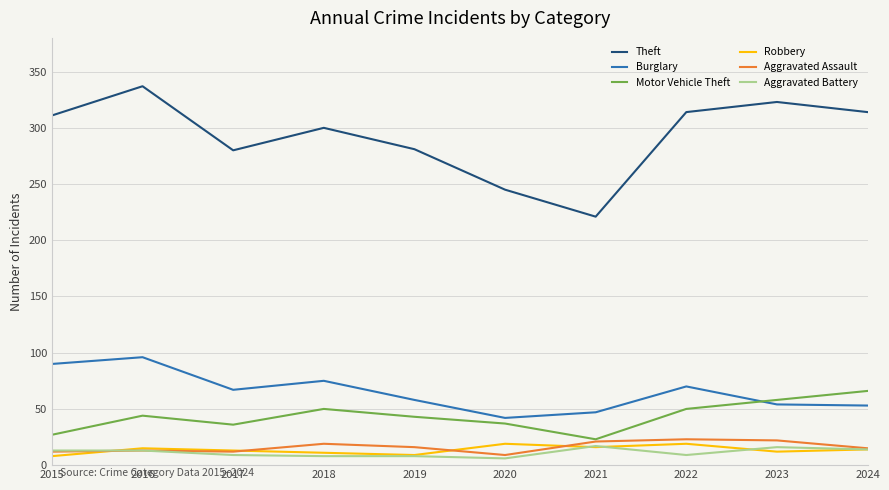

True or false: Robbery has a value of 8 at 2015.

True